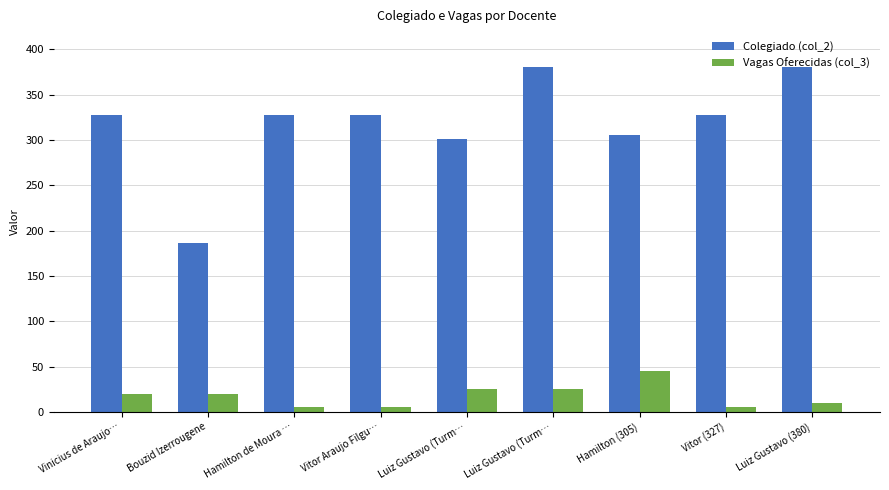

The Vagas Oferecidas (col_3) series shows 20 at Bouzid Izerrougene. True or false?

True